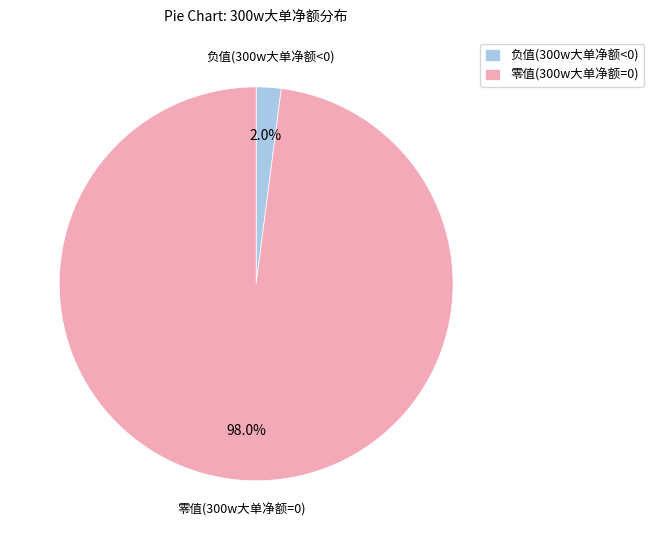

Count the number of slices in the pie.

2